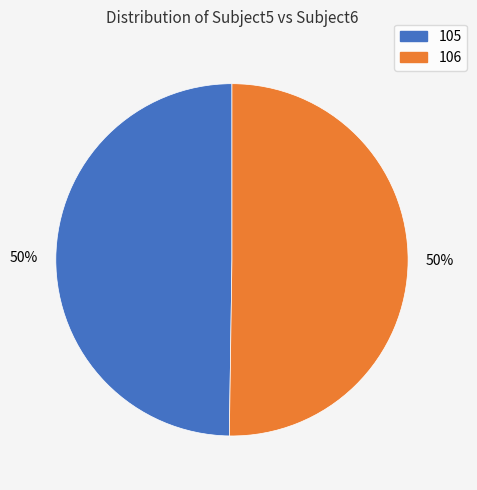

What is the ratio of the value at 106 to the value at 105?

1.0